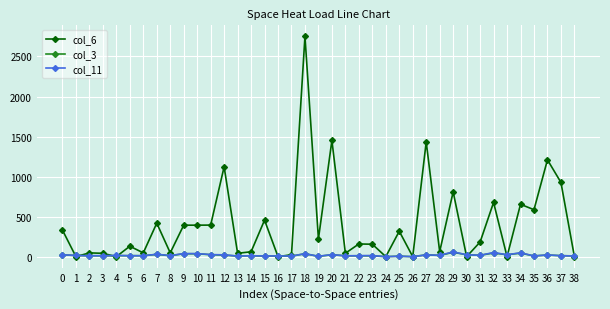

What is the sum of the col_3 values at 19 and 21?

13.8